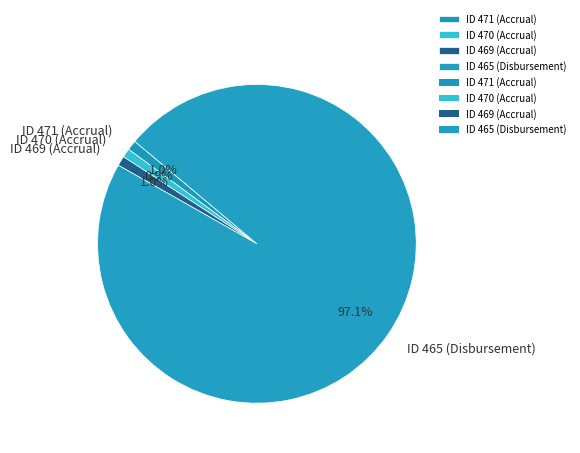

How much of the chart is everything except ID 465 (Disbursement)?

2.9%